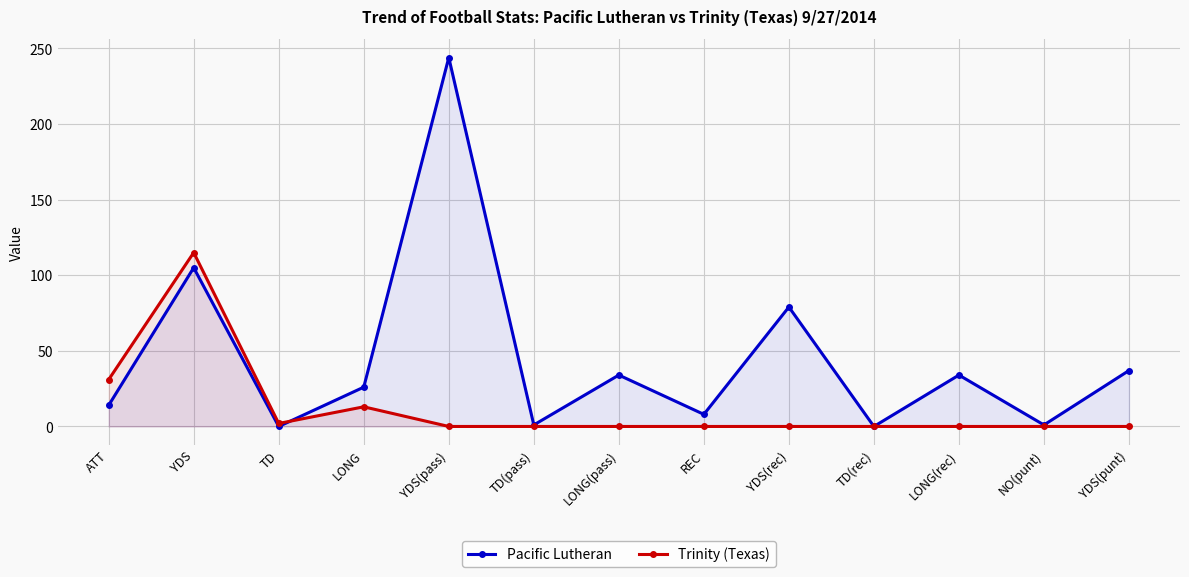

Rank the categories by Trinity (Texas) value from highest to lowest.

YDS, ATT, LONG, TD, YDS(pass), TD(pass), LONG(pass), REC, YDS(rec), TD(rec), LONG(rec), NO(punt), YDS(punt)